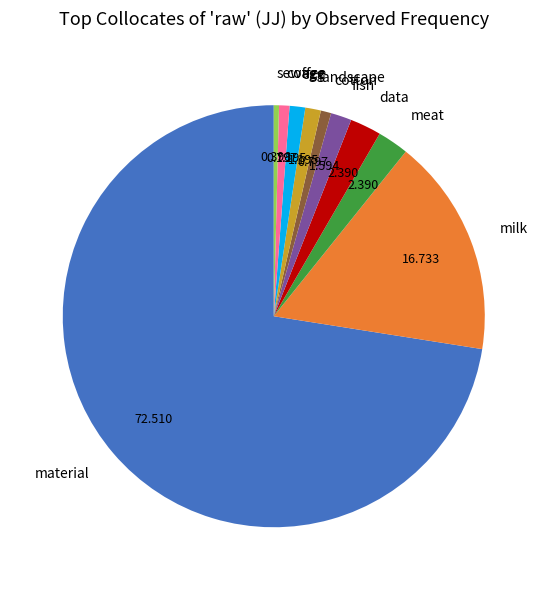

What is the largest slice in the pie chart?

material